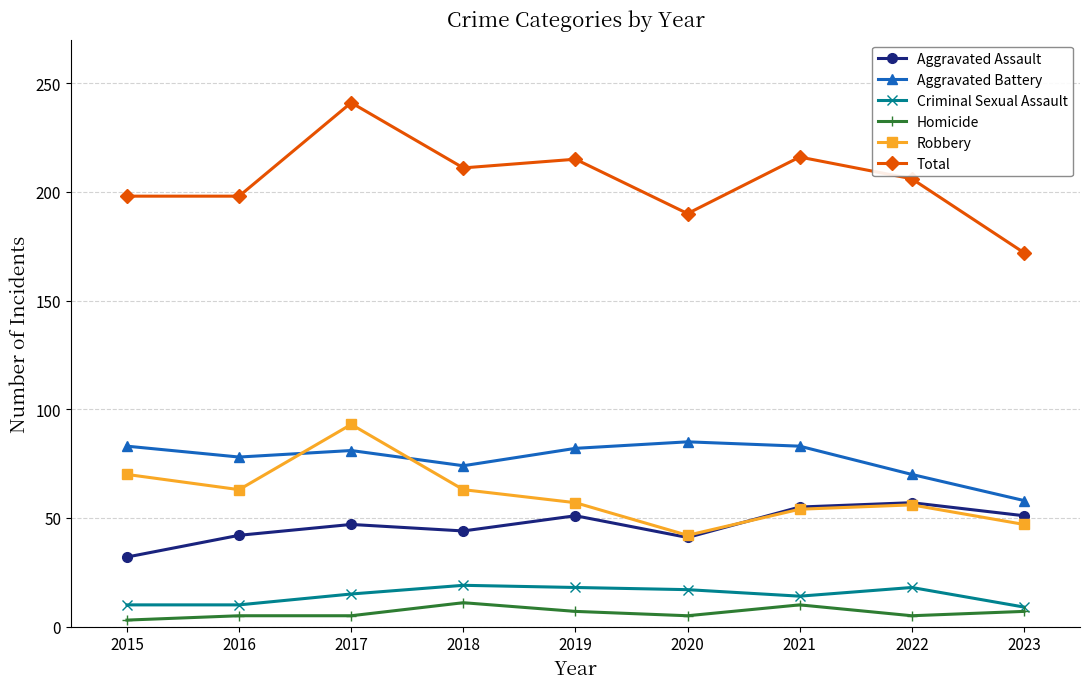

At which category is the sum across all series the highest?

2017